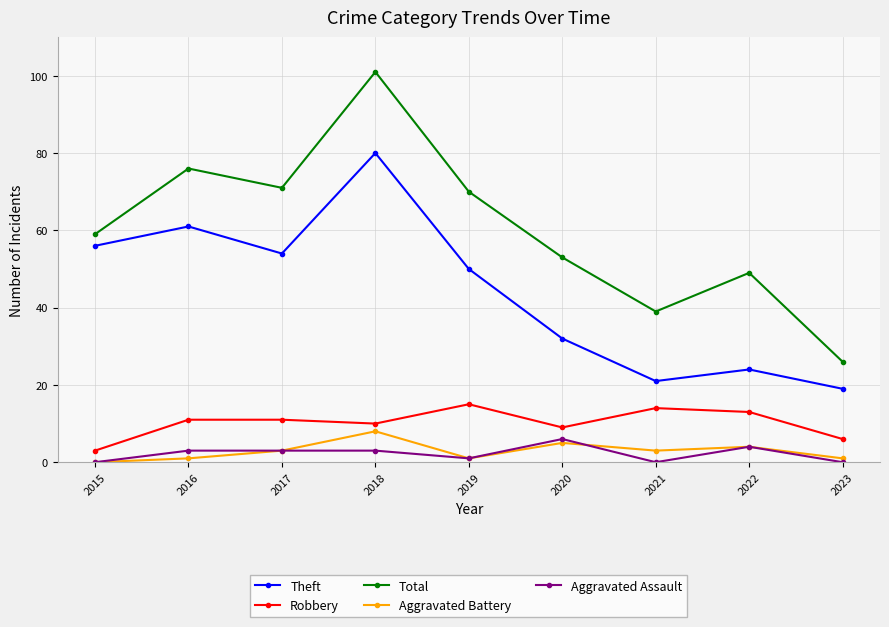

What is the sum of the Total values at 2015 and 2022?

108